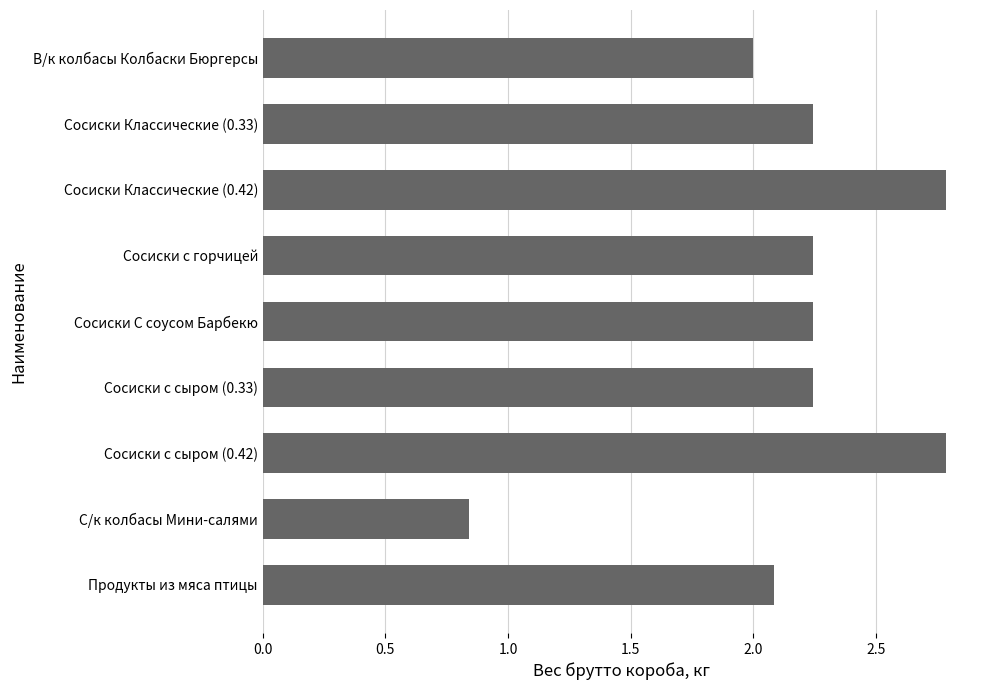

Which category has the lowest value across all series?

С/к колбасы Мини-салями